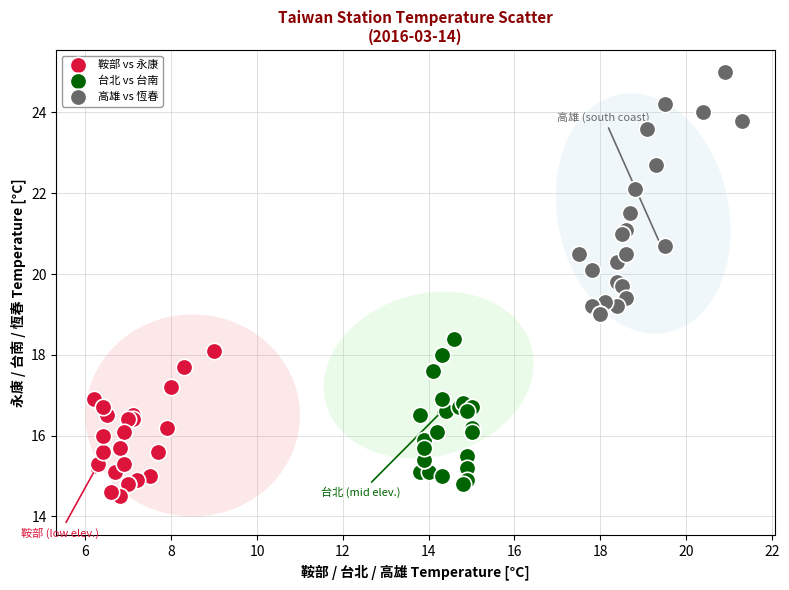

What are all the series names shown in the legend?

鞍部 vs 永康, 台北 vs 台南, 高雄 vs 恆春